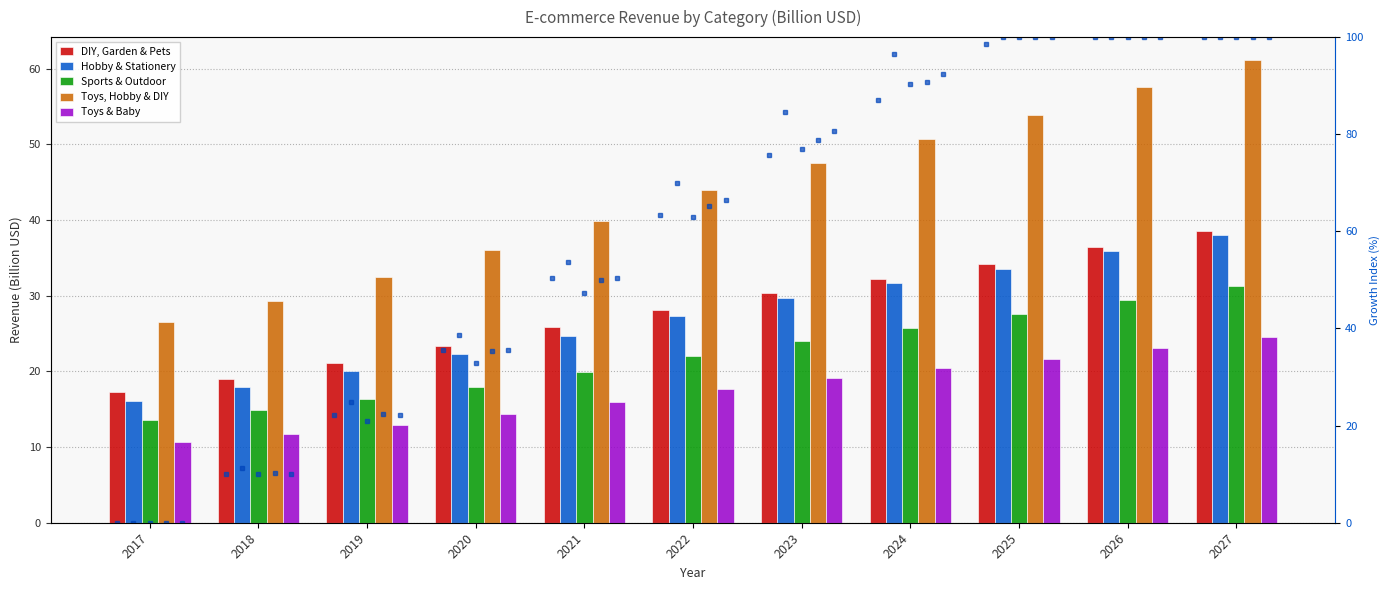

List the series in order of their peak value, highest first.

Toys, Hobby & DIY, DIY, Garden & Pets, Hobby & Stationery, Sports & Outdoor, Toys & Baby